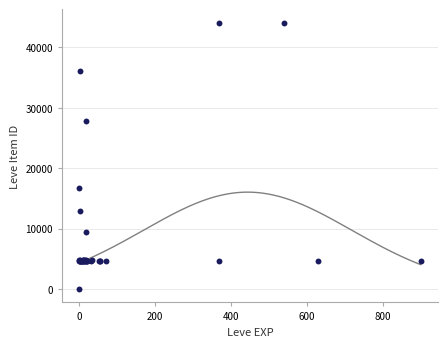

What Y value in the scatter plot is closest to 22050?

16734